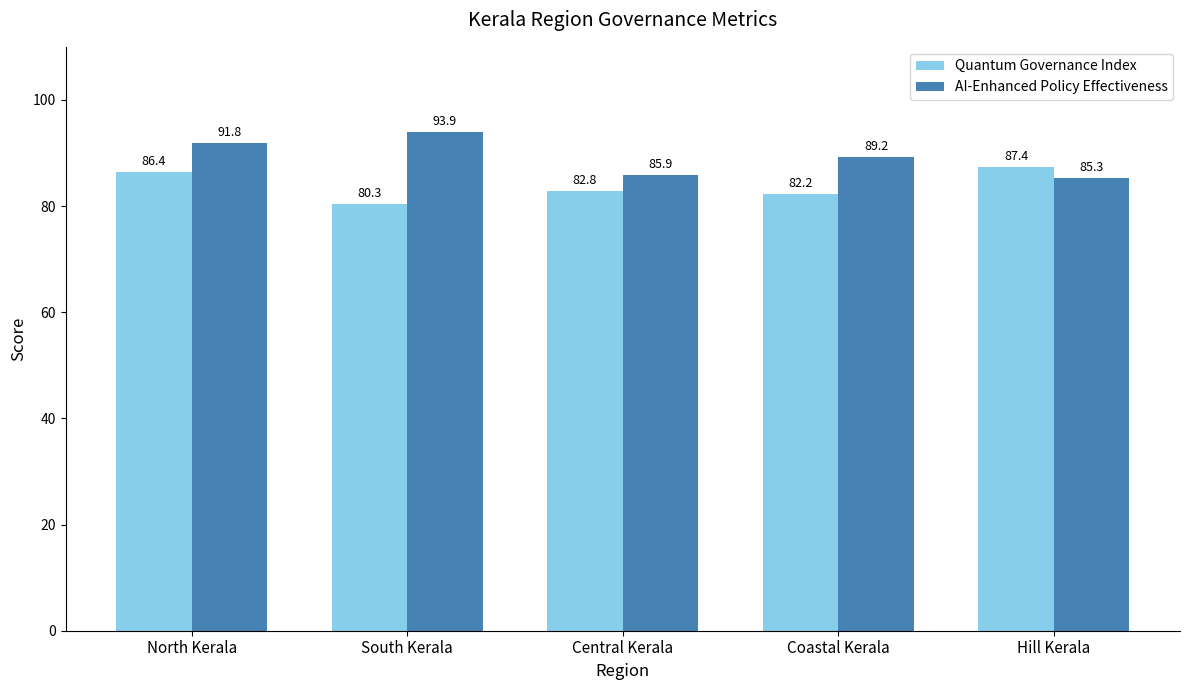

What is the lowest value of the Quantum Governance Index series?

80.3